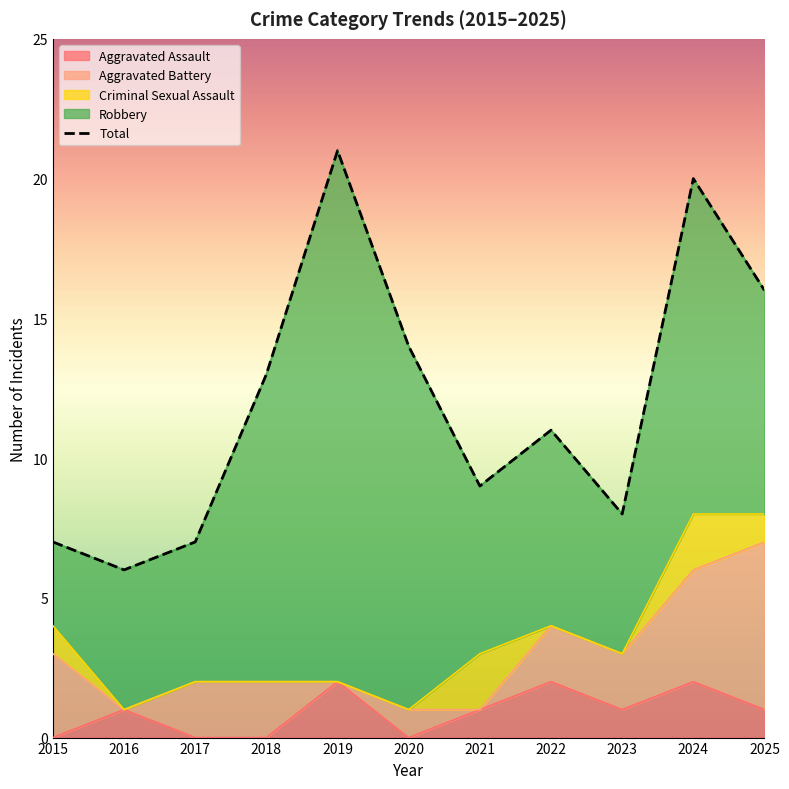

What is the total value across all series at 2021?

18